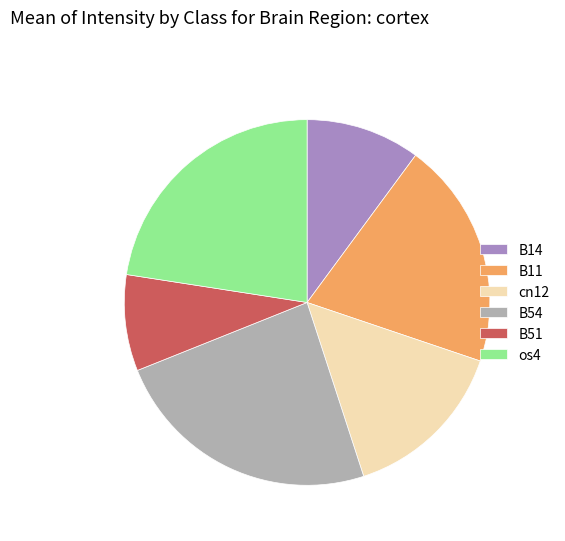

Combined, do B11 and os4 account for over 50%?

No